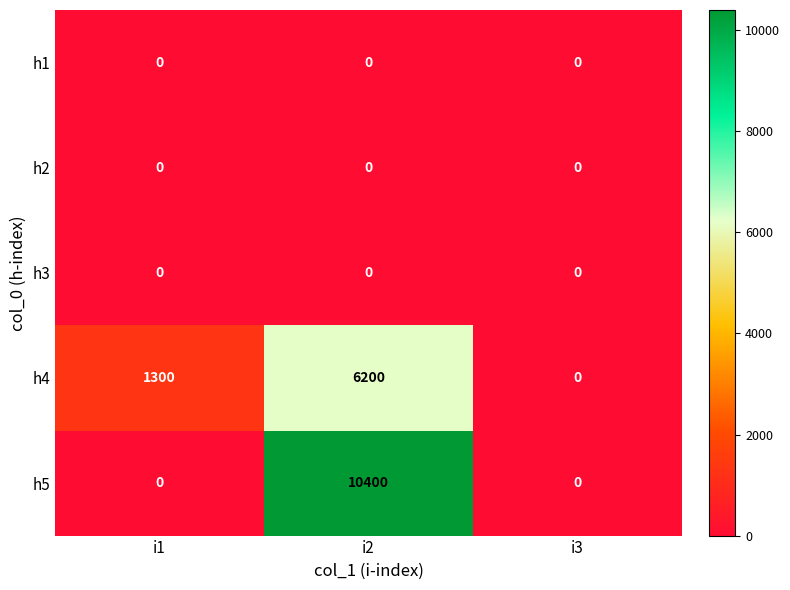

Which series has the largest total across all categories?

h5